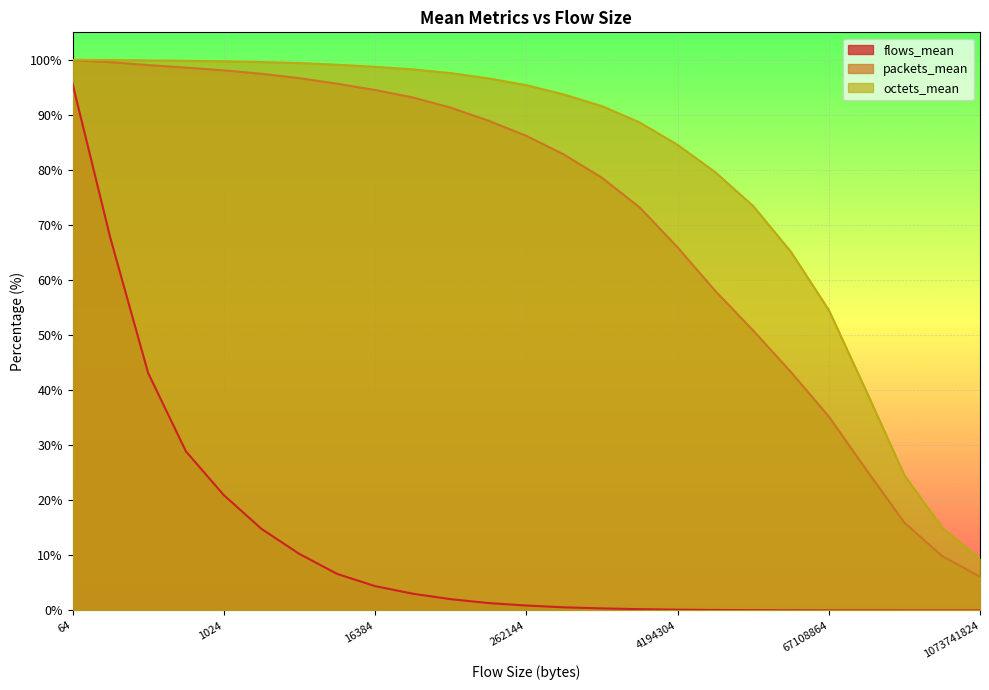

What is the value of the flows_mean point at the 2nd from the left?

67.7